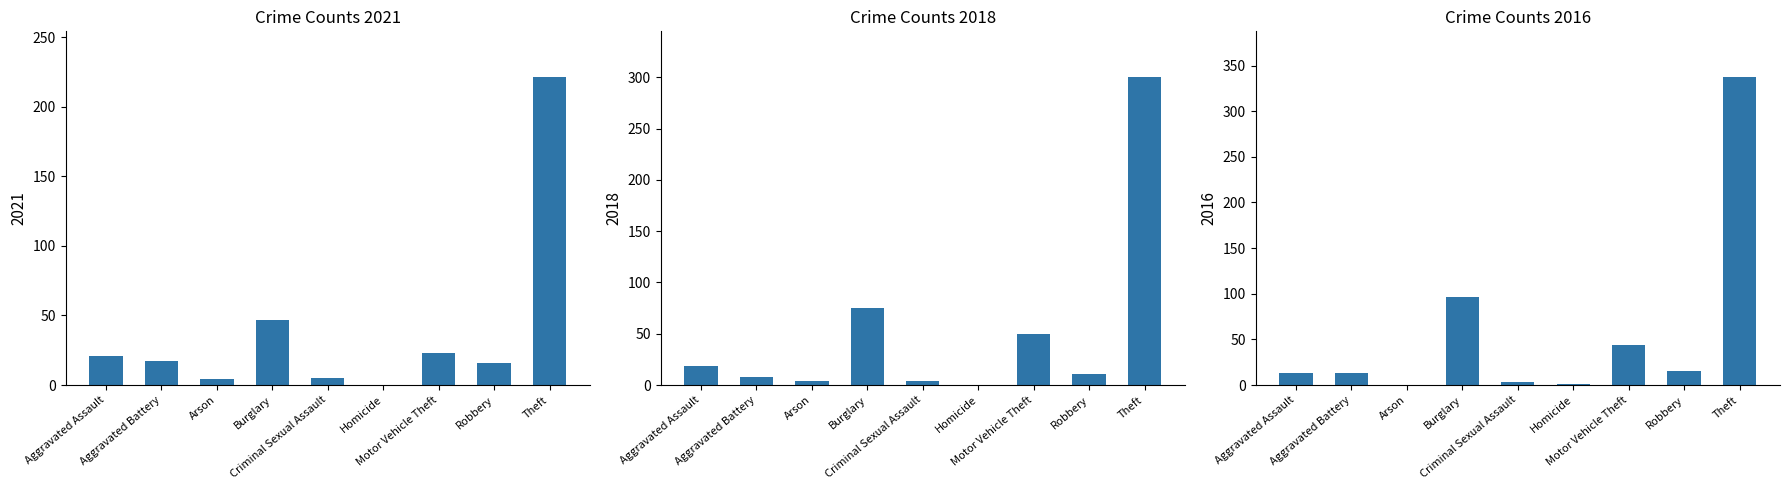

What is the difference between the highest and lowest values at Homicide?

1